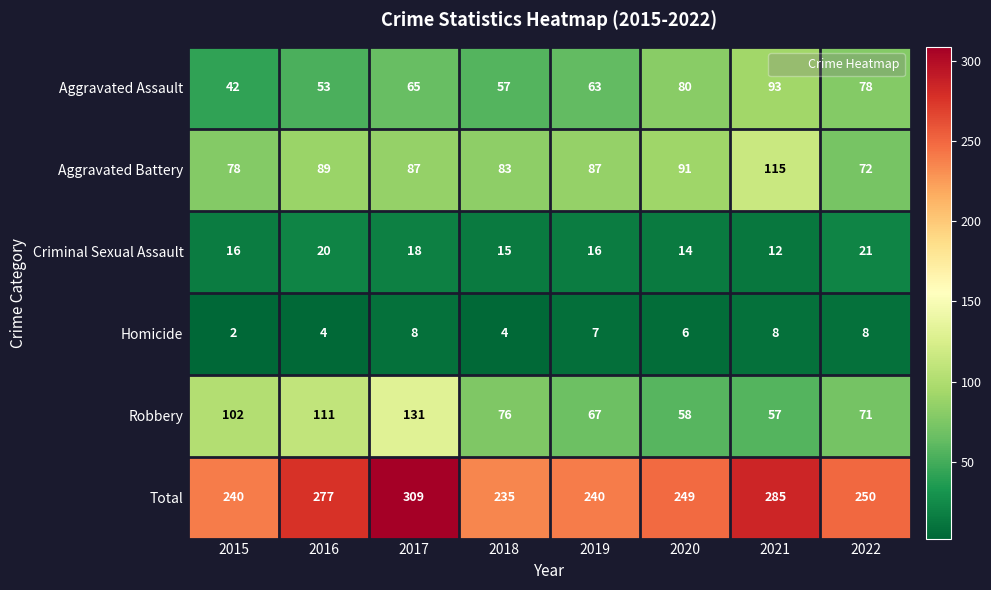

Which category has the lowest value in the Criminal Sexual Assault series?

2021